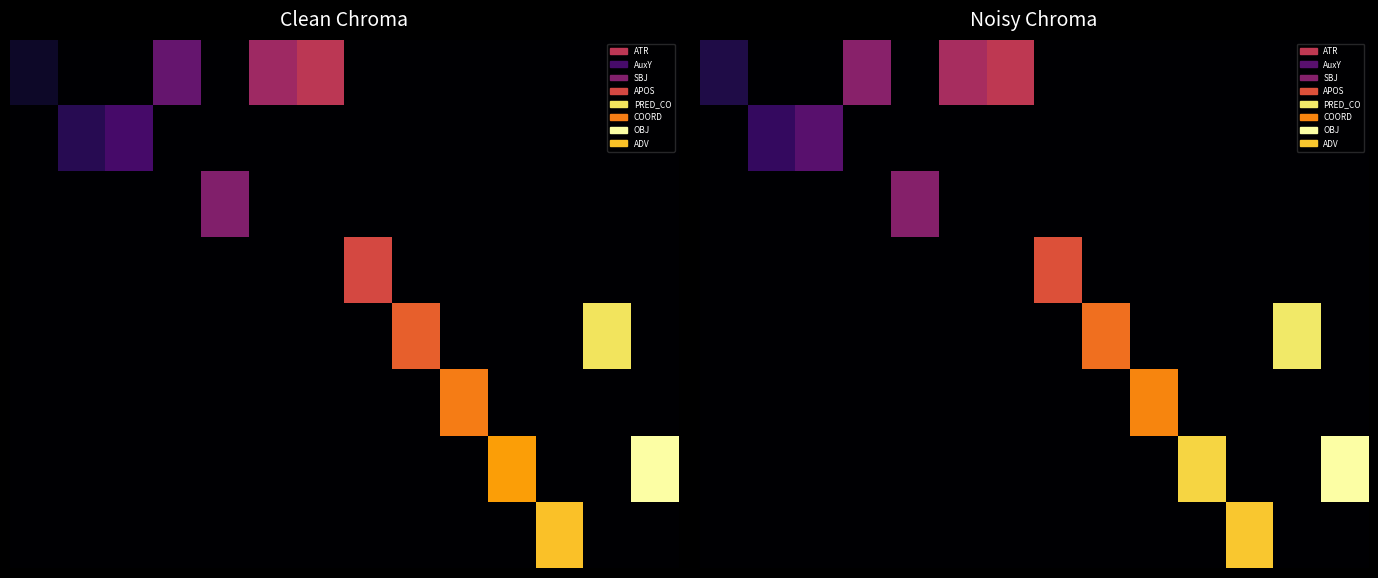

At which category does the chart reach its minimum across all series?

1